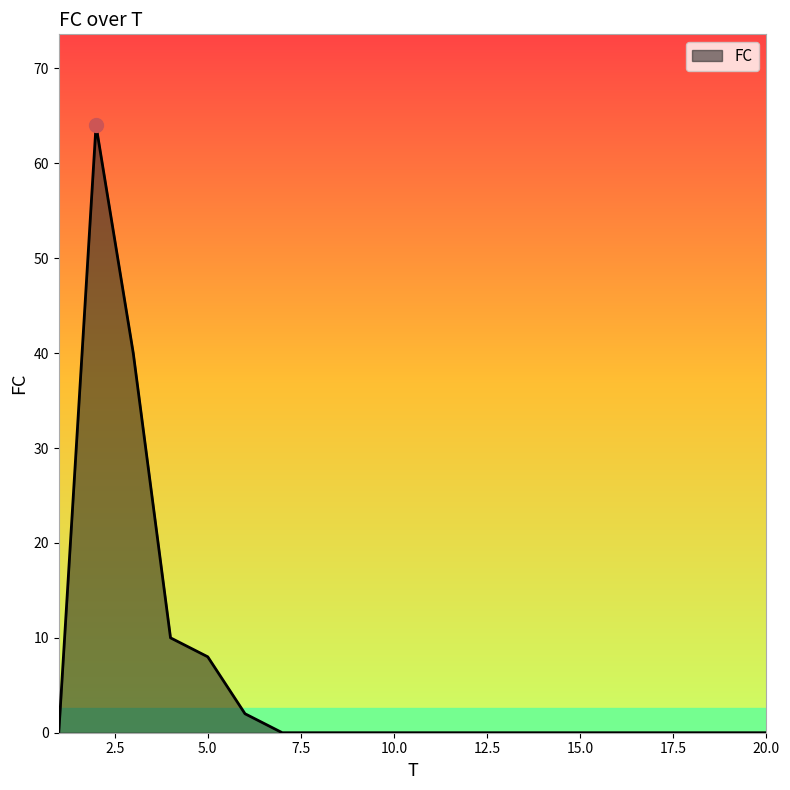

What is the difference between the maximum and minimum values?

64